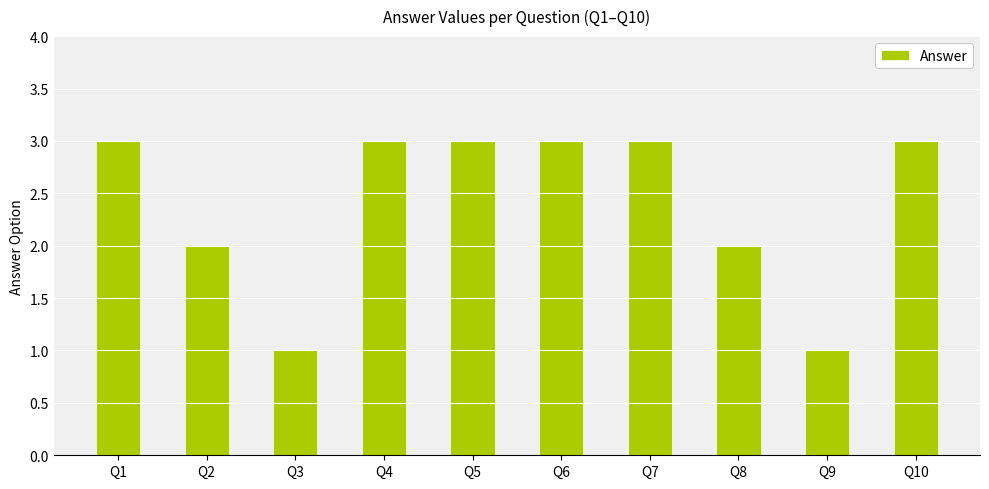

The value at Q1 is 3. True or false?

True